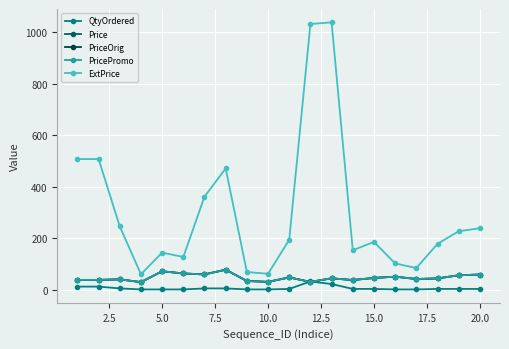

Is this an area chart (filled region under the line)?

No